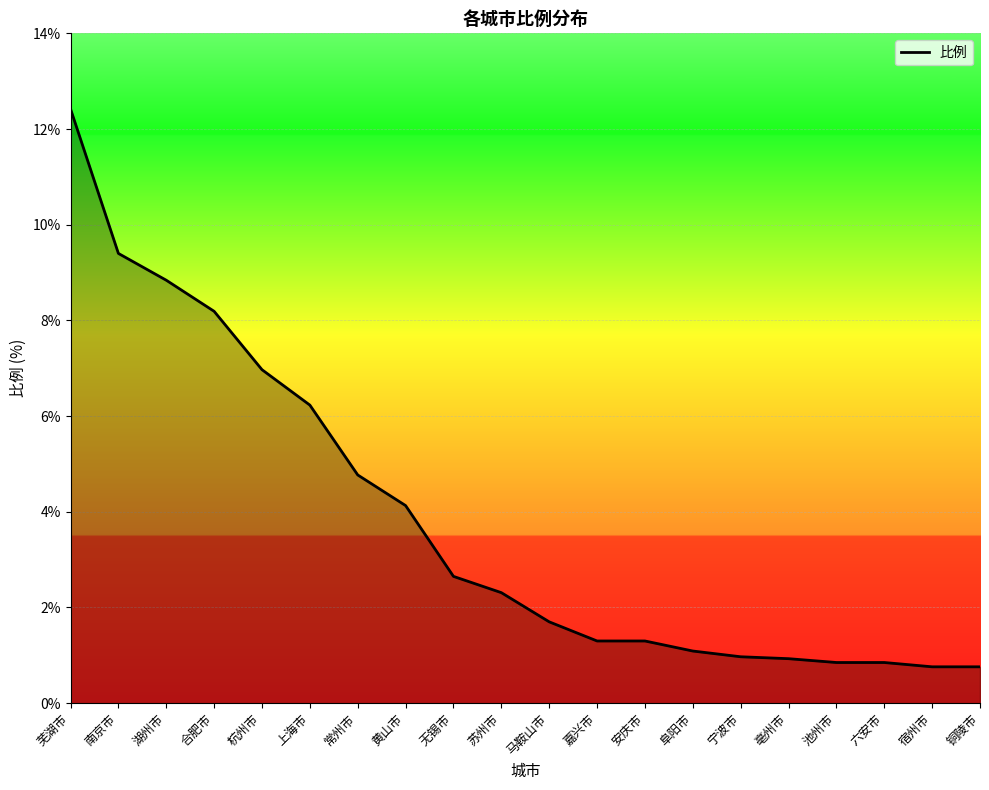

What is the maximum value shown in the chart?

12.4